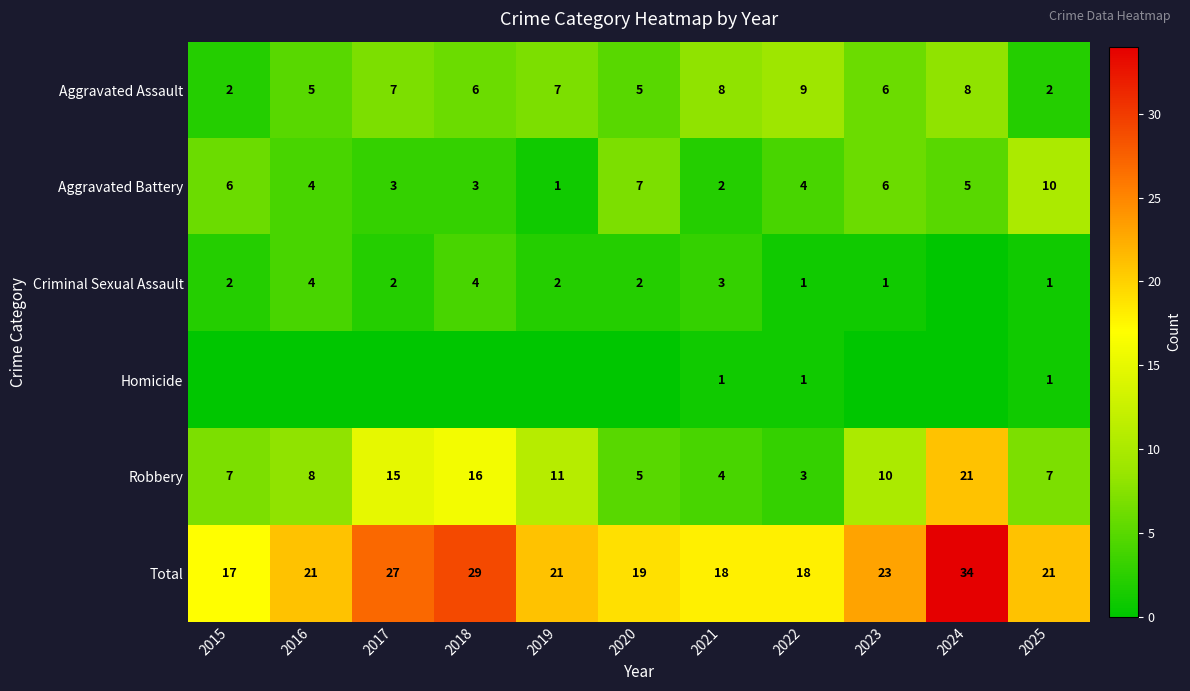

What is the difference between the maximum and minimum values in the Aggravated Battery series?

9